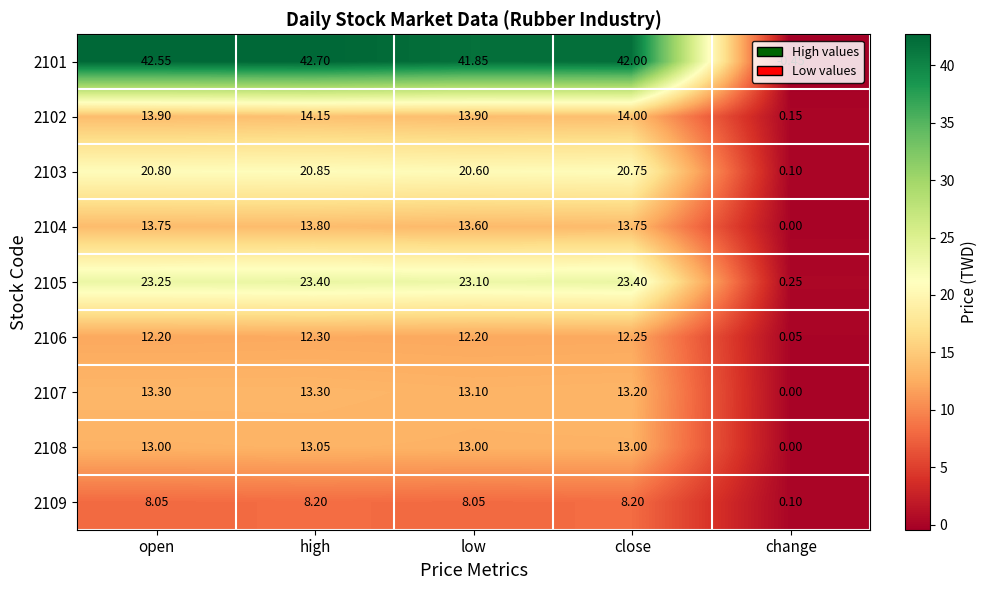

Which category has the highest value across all series?

high